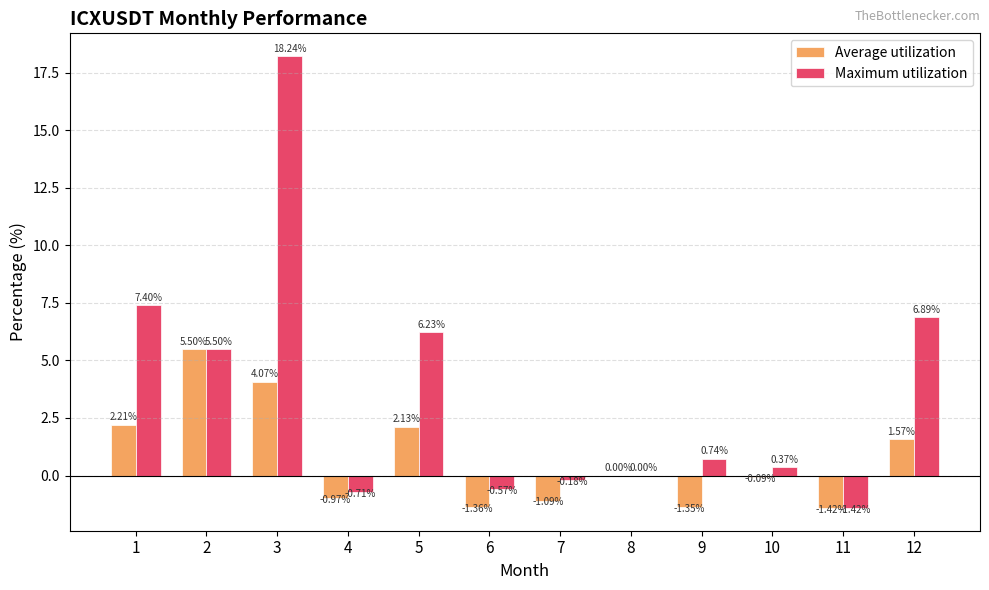

What is the sum of all Maximum utilization values?

42.5